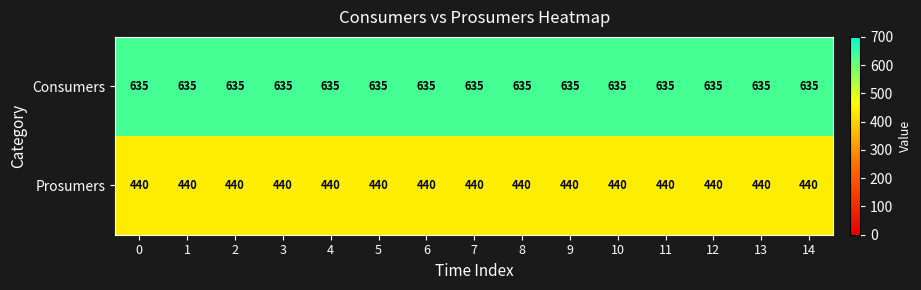

Rank the series by their maximum value, from lowest to highest.

Prosumers, Consumers